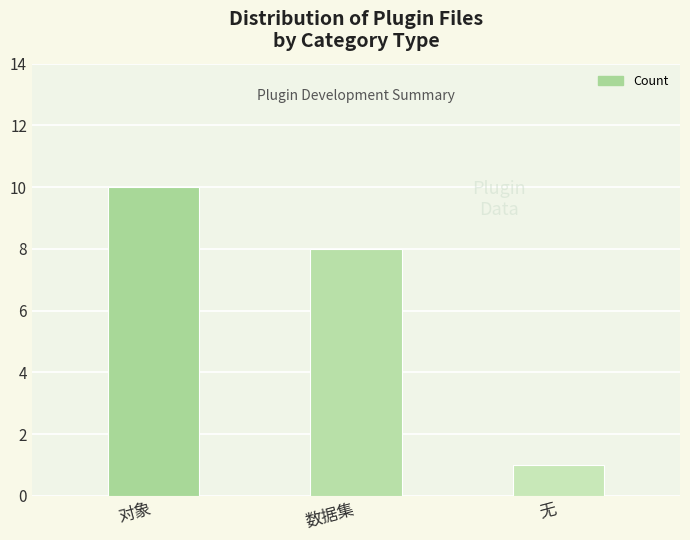

List the labels in order of value, smallest first.

无, 数据集, 对象